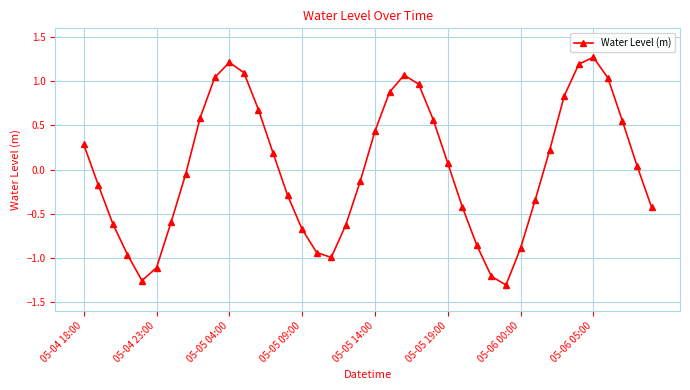

What is the difference between the maximum and minimum values?

2.6